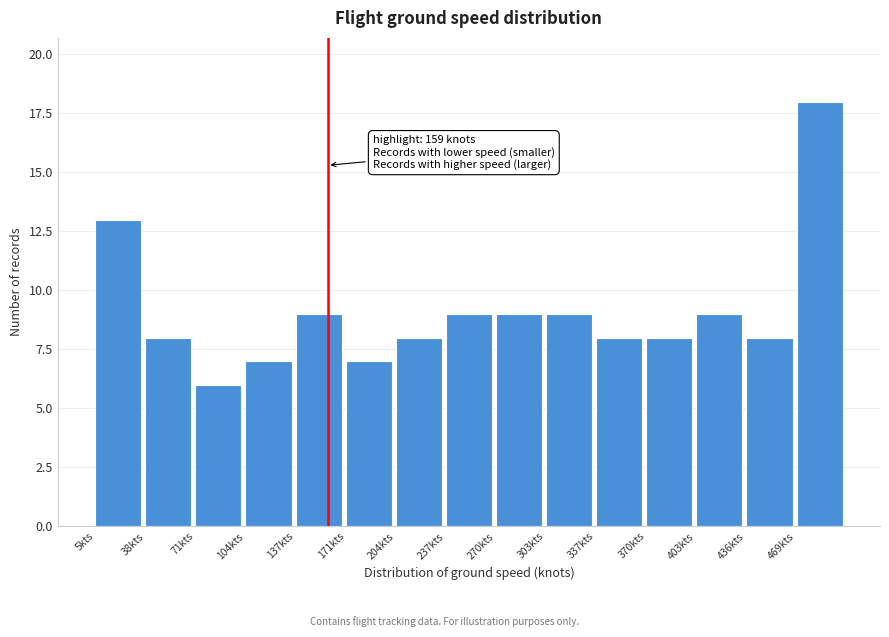

Which range on the x-axis has the tallest bar?

470 to 505